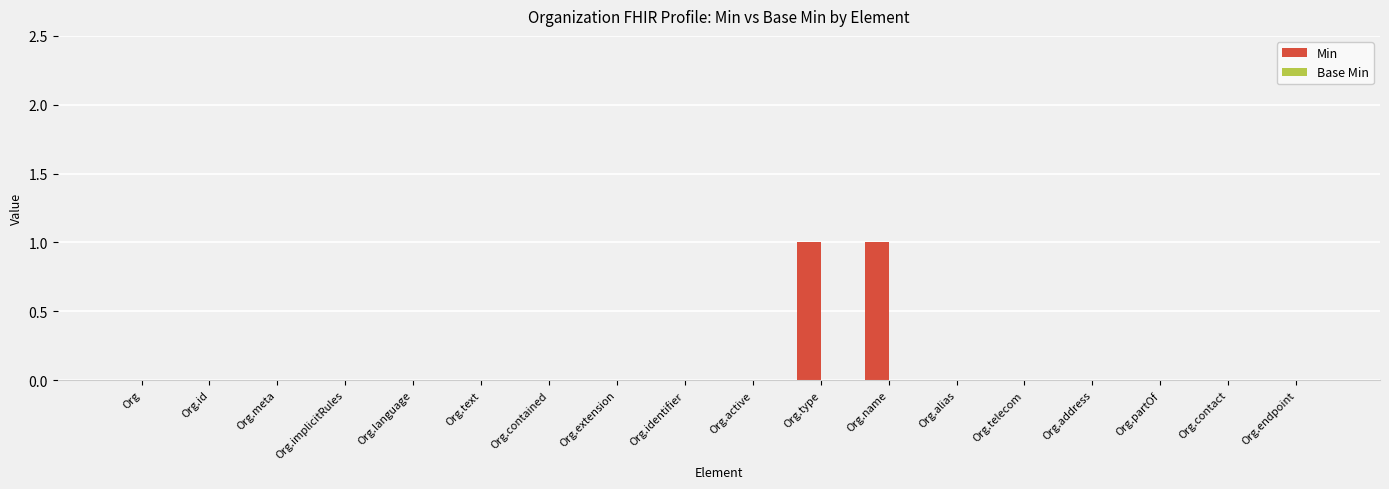

What is the change in value from Org.id to Org.name?

+1